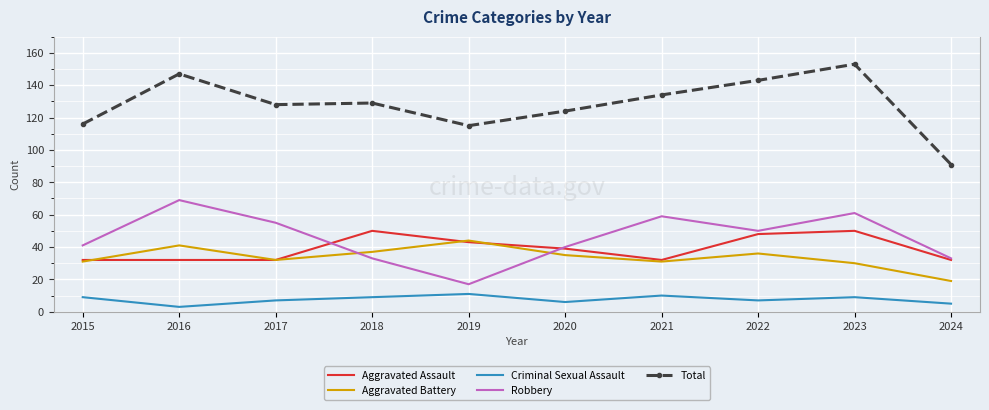

List the series in order of their peak value, highest first.

Total, Robbery, Aggravated Assault, Aggravated Battery, Criminal Sexual Assault